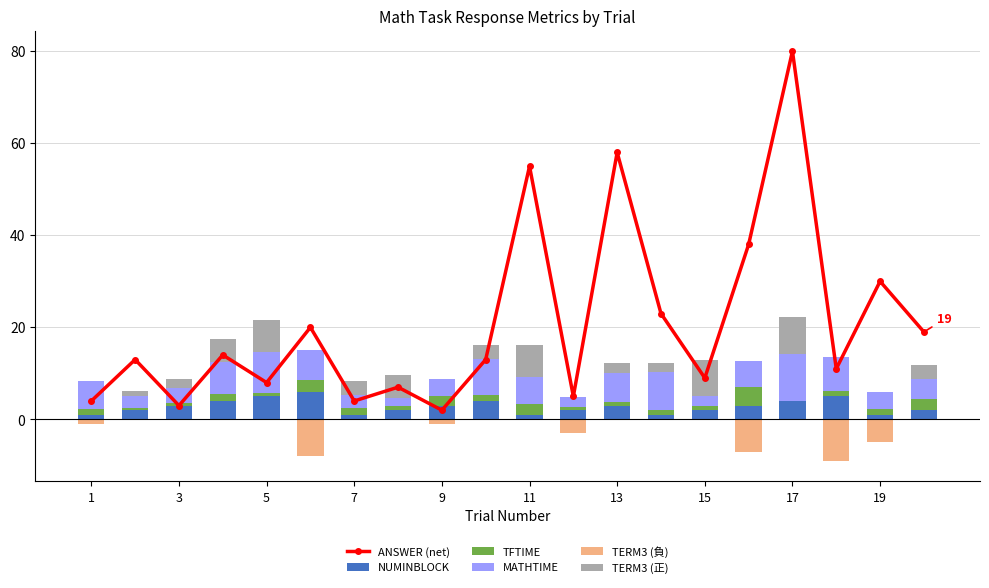

What is the value of the MATHTIME bar at the 9th from the left?

3.6